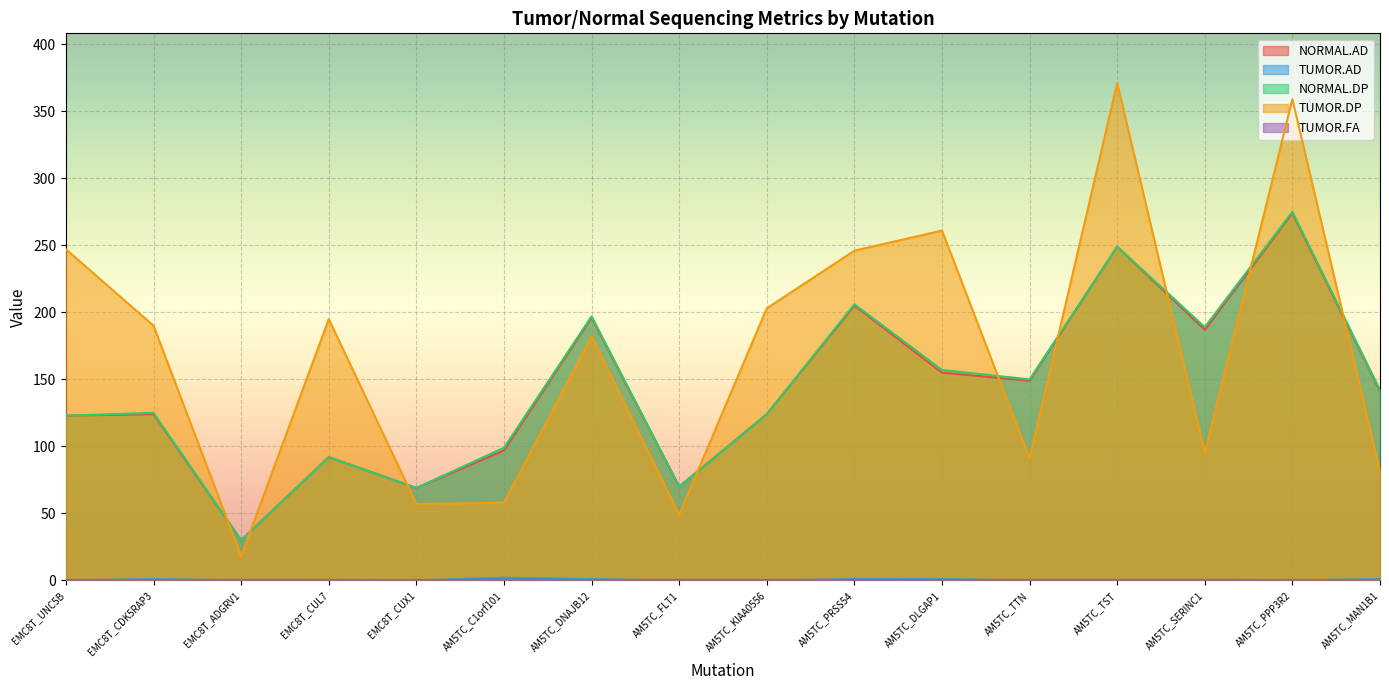

Where does the TUMOR.DP series first go above 190?

EMC8T_UNC5B